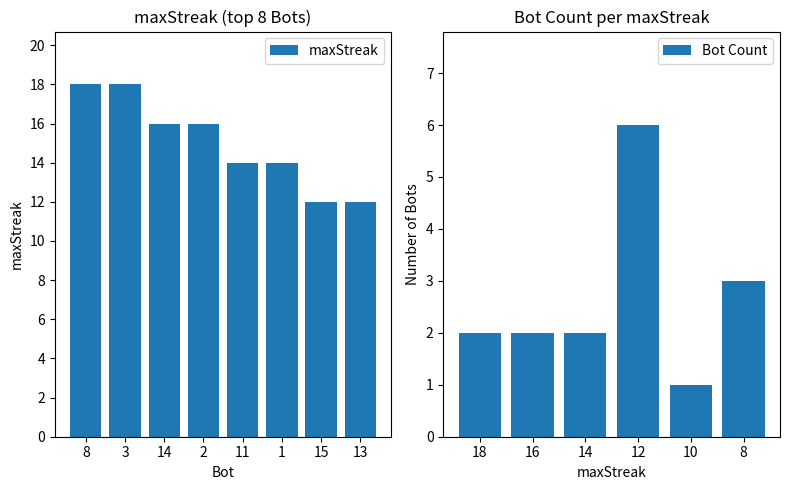

What is the maximum value for Bot Count?

6